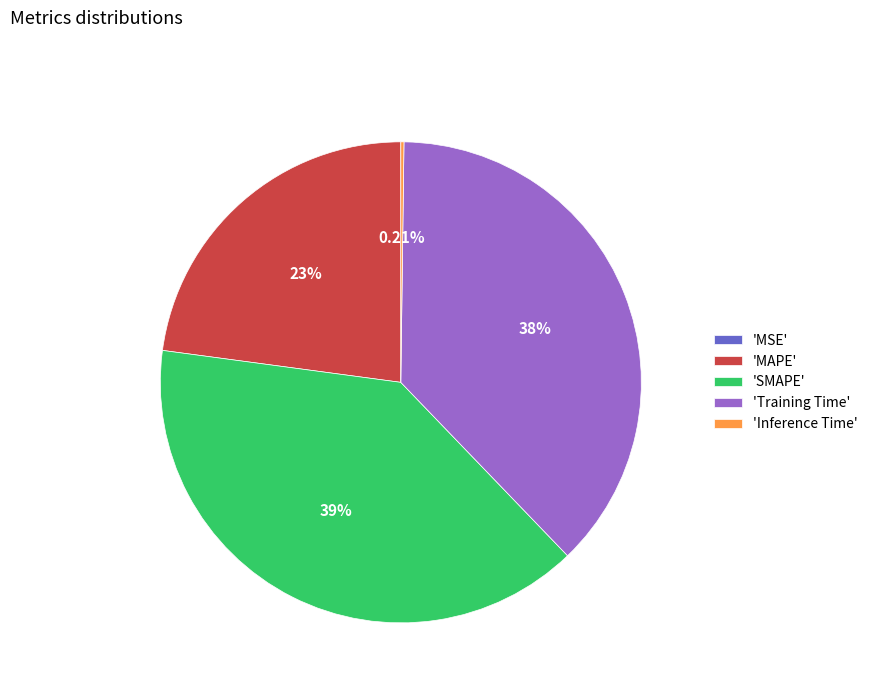

Which slice is the largest?

'SMAPE'